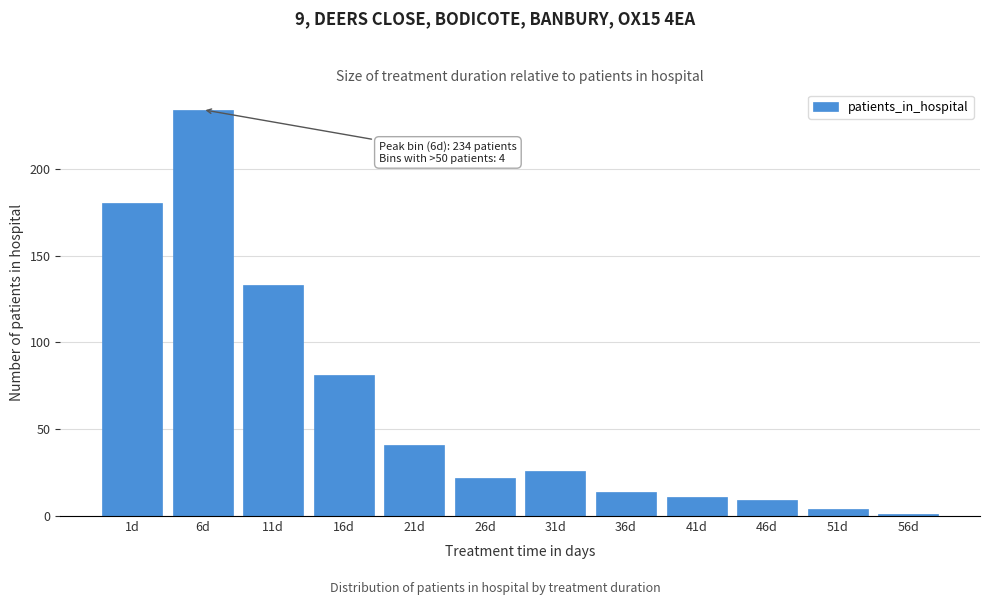

Reading left to right, what are all the values shown in this chart?

1d=180	6d=234	11d=133	16d=81	21d=41	26d=22	31d=26	36d=14	41d=11	46d=9	51d=4	56d=1